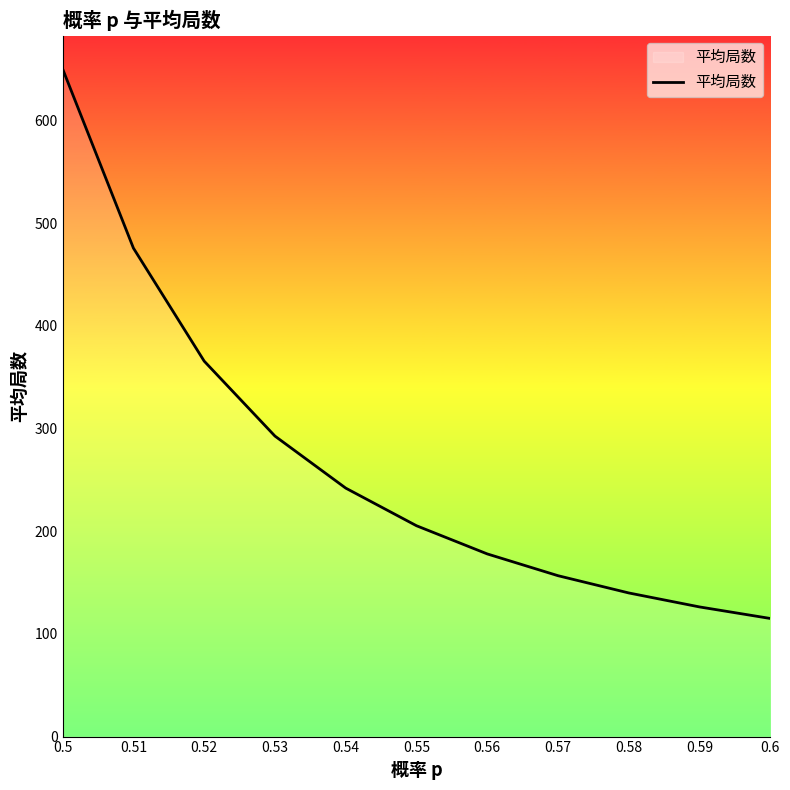

Approximately how many times larger is the value at 0.56 compared to 0.52?

0.5